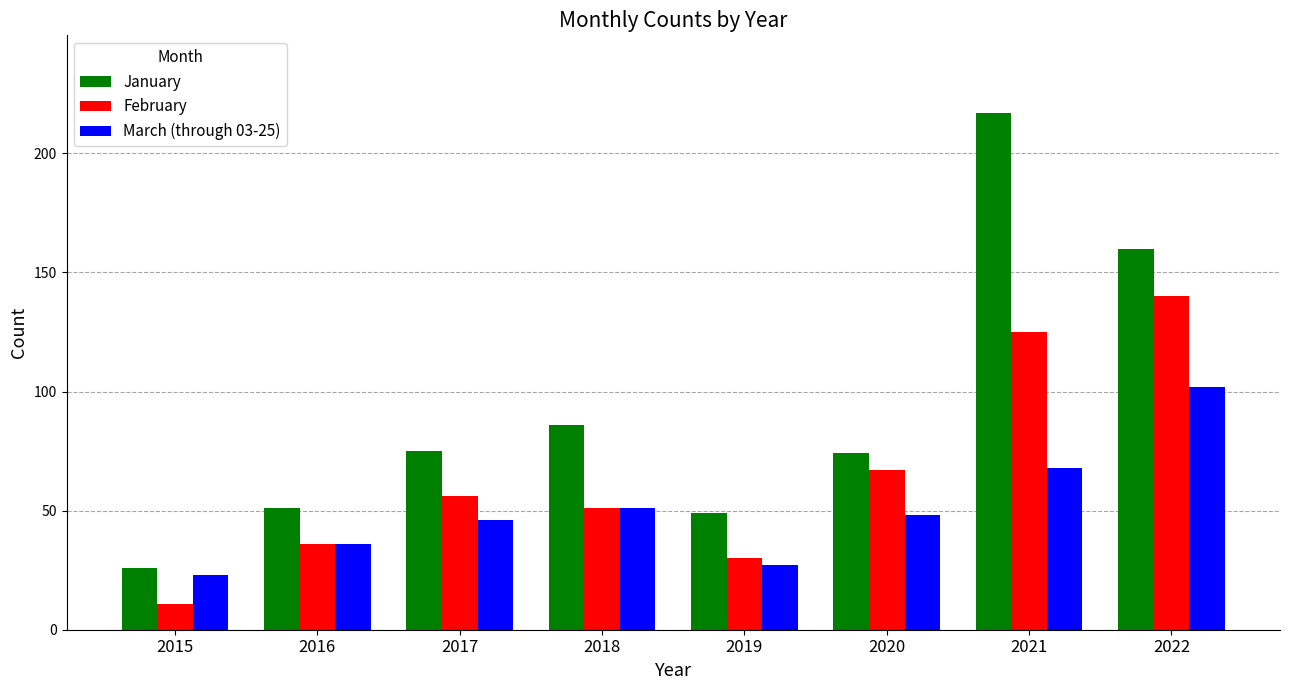

Which category has the highest value across all series?

2021